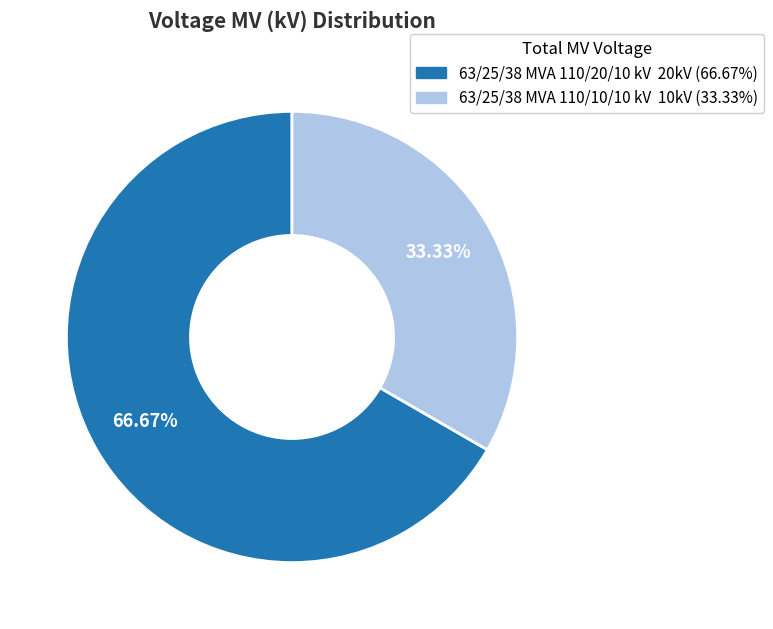

Is the sum of 63/25/38 MVA 110/20/10 kV and 63/25/38 MVA 110/10/10 kV greater than half?

Yes